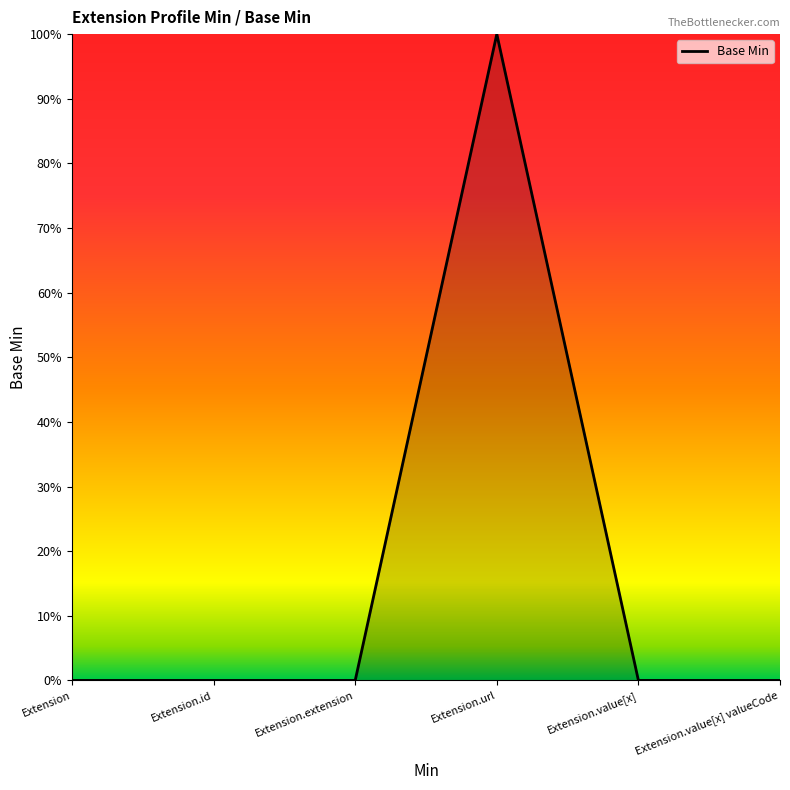

Is this an area chart (filled region under the line)?

Yes